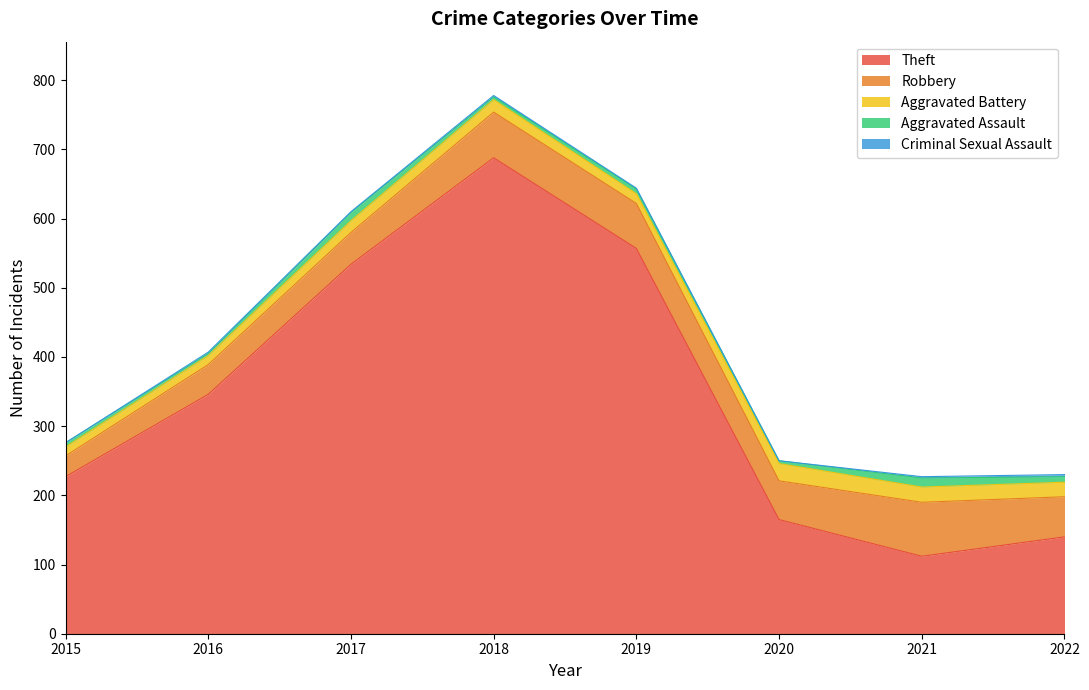

The Aggravated Battery series shows 13 at 2015. True or false?

True